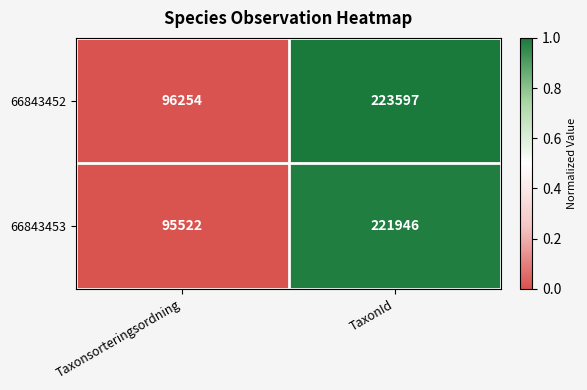

Which series has the widest spread of values?

66843452